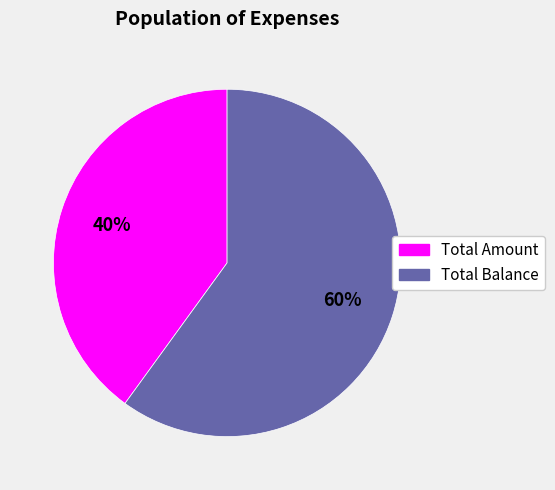

Which slice represents more than half of the pie?

Total Balance